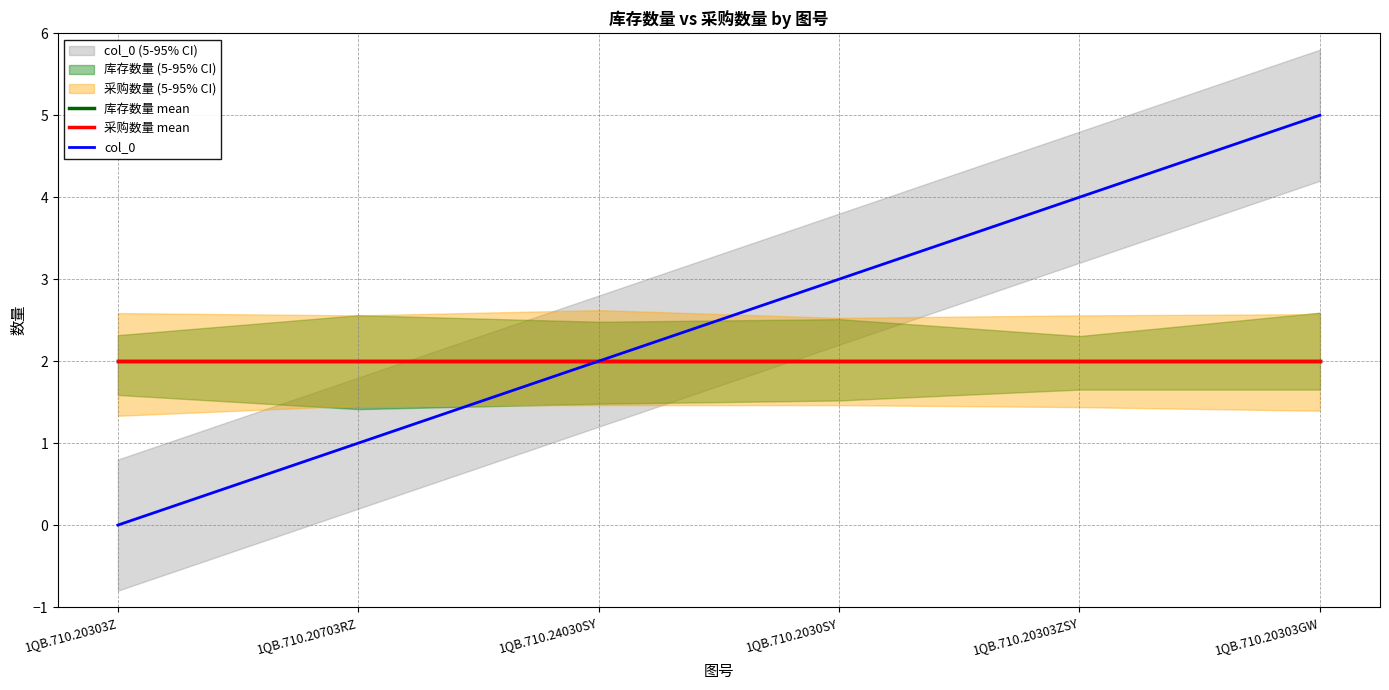

Which series changed the most between 1QB.710.2030SY and 1QB.710.20303ZSY?

col_0